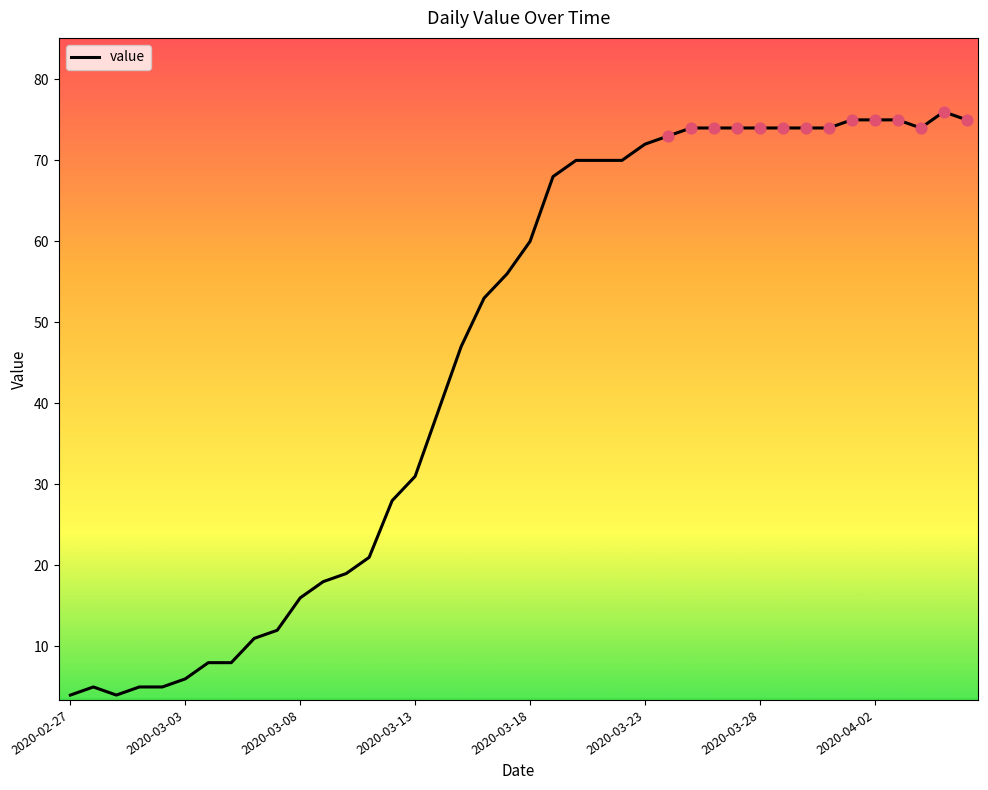

What is the greatest value displayed?

76